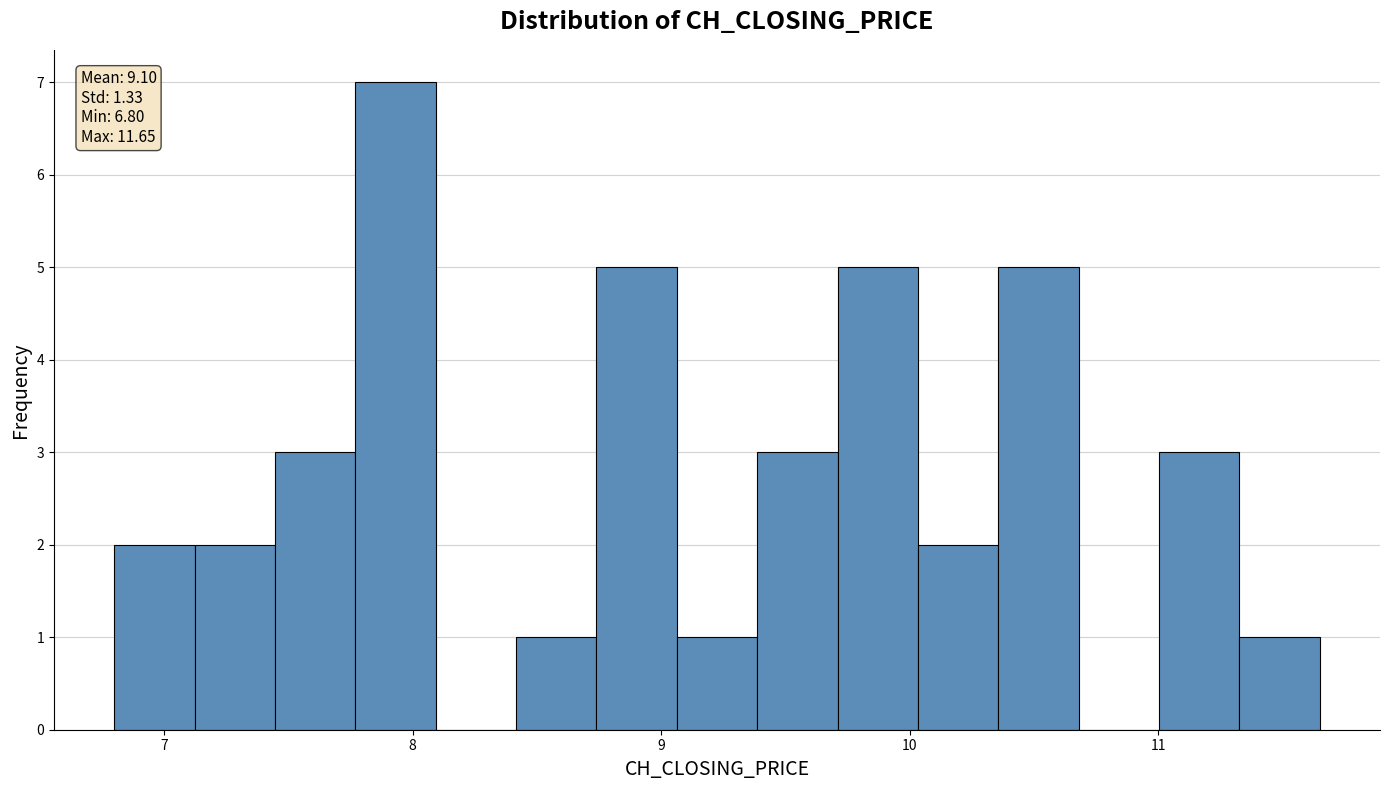

Around what value on the x-axis is the tallest bar? Give the approximate position of its centre, as read against the axis.

7.9